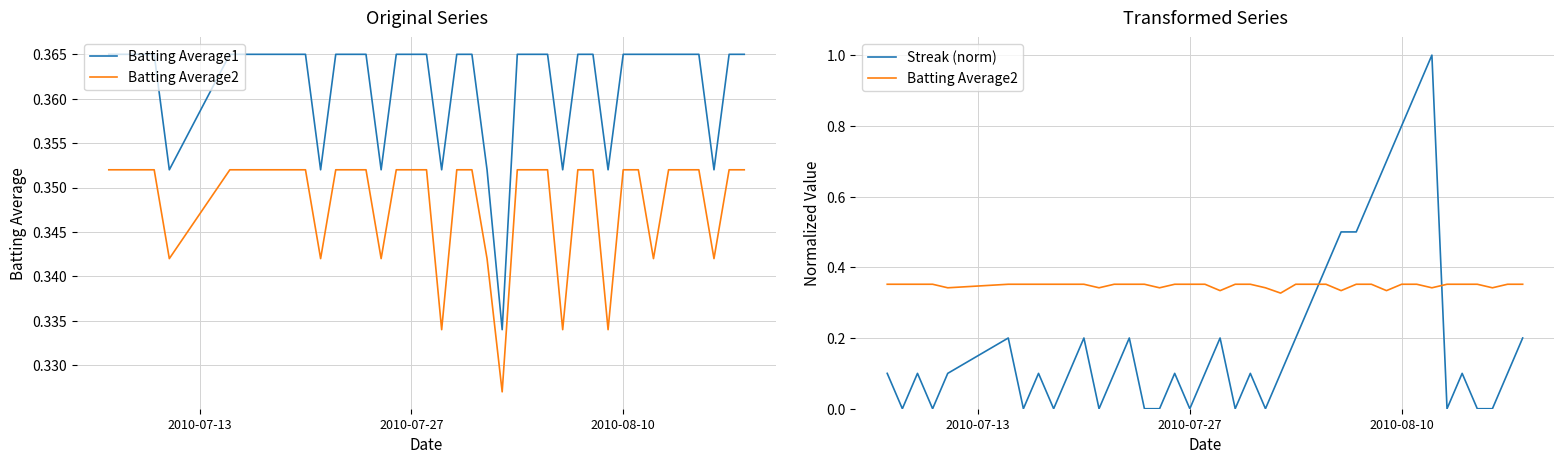

True or false: Batting Average1 has more than 1 interior local peaks.

False